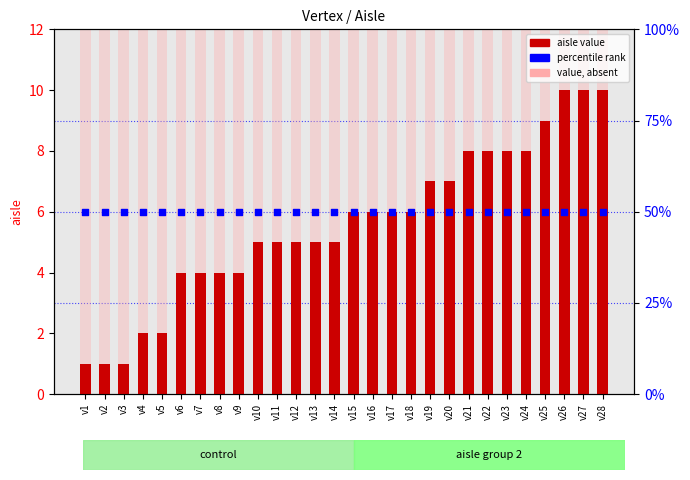

Which series reaches the minimum Y coordinate?

aisle